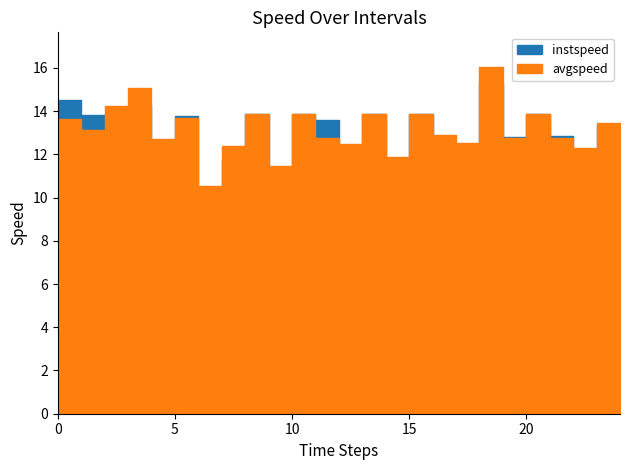

What is the label of the 10th point from the left?

9.0